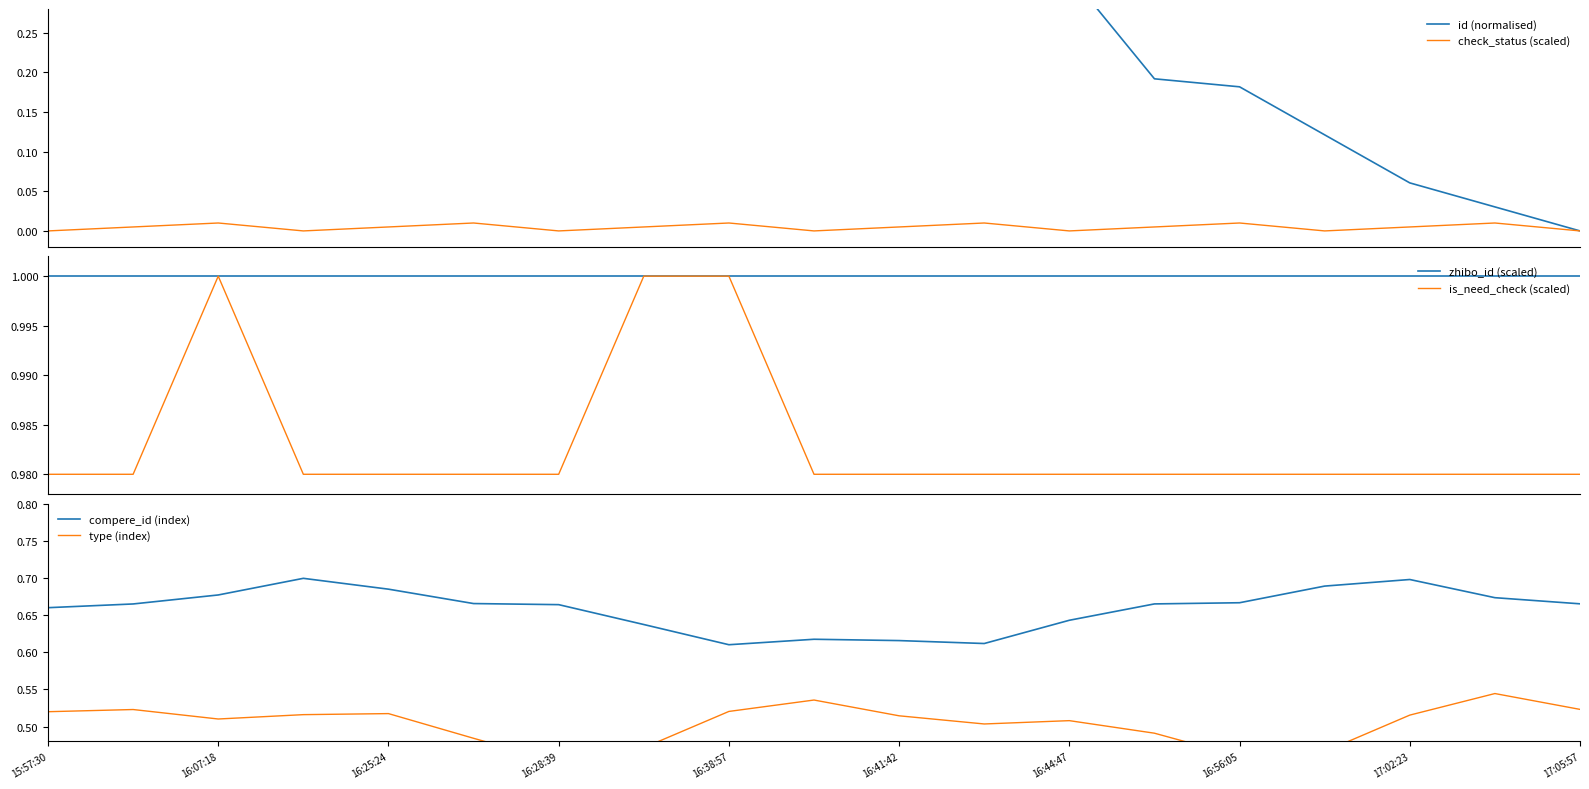

List the series in order of their peak value, lowest first.

check_status (scaled), type (index), compere_id (index), id (normalised), zhibo_id (scaled), is_need_check (scaled)